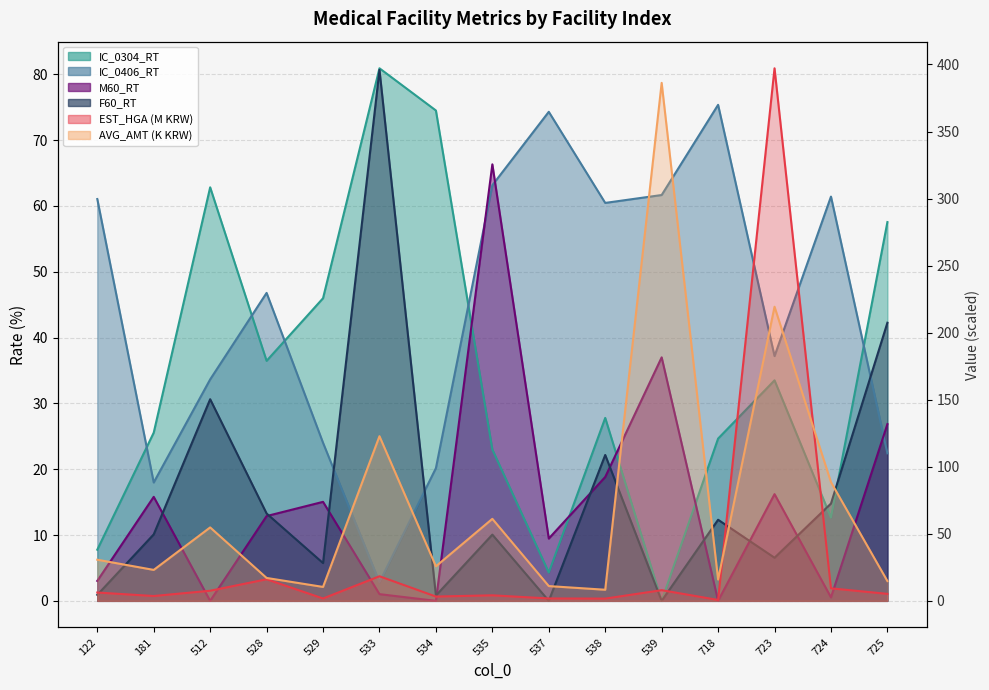

Between 181 and 528, which series saw the biggest shift?

IC_0406_RT